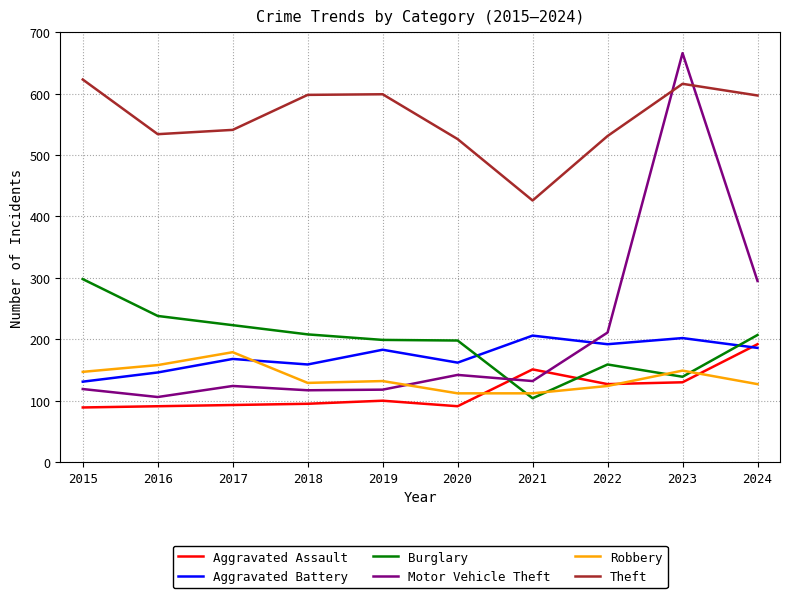

Which label corresponds to the largest value in the chart?

2023